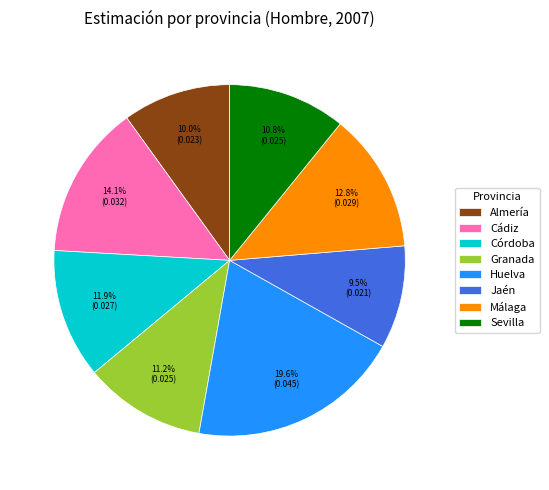

Is there any slice that represents more than half of the pie?

No